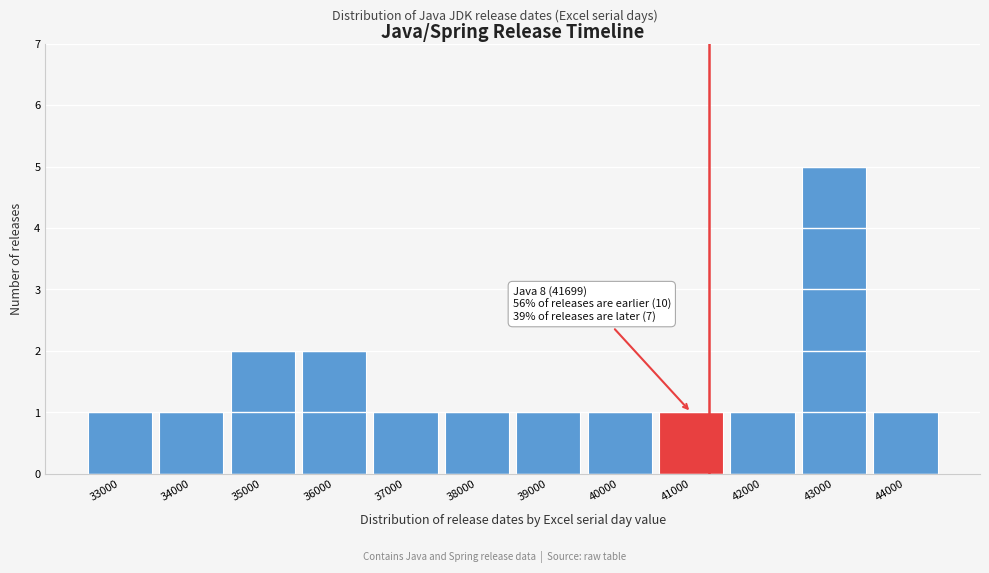

Reading left to right, extract all data points from this chart.

1	1	2	2	1	1	1	1	1	1	5	1